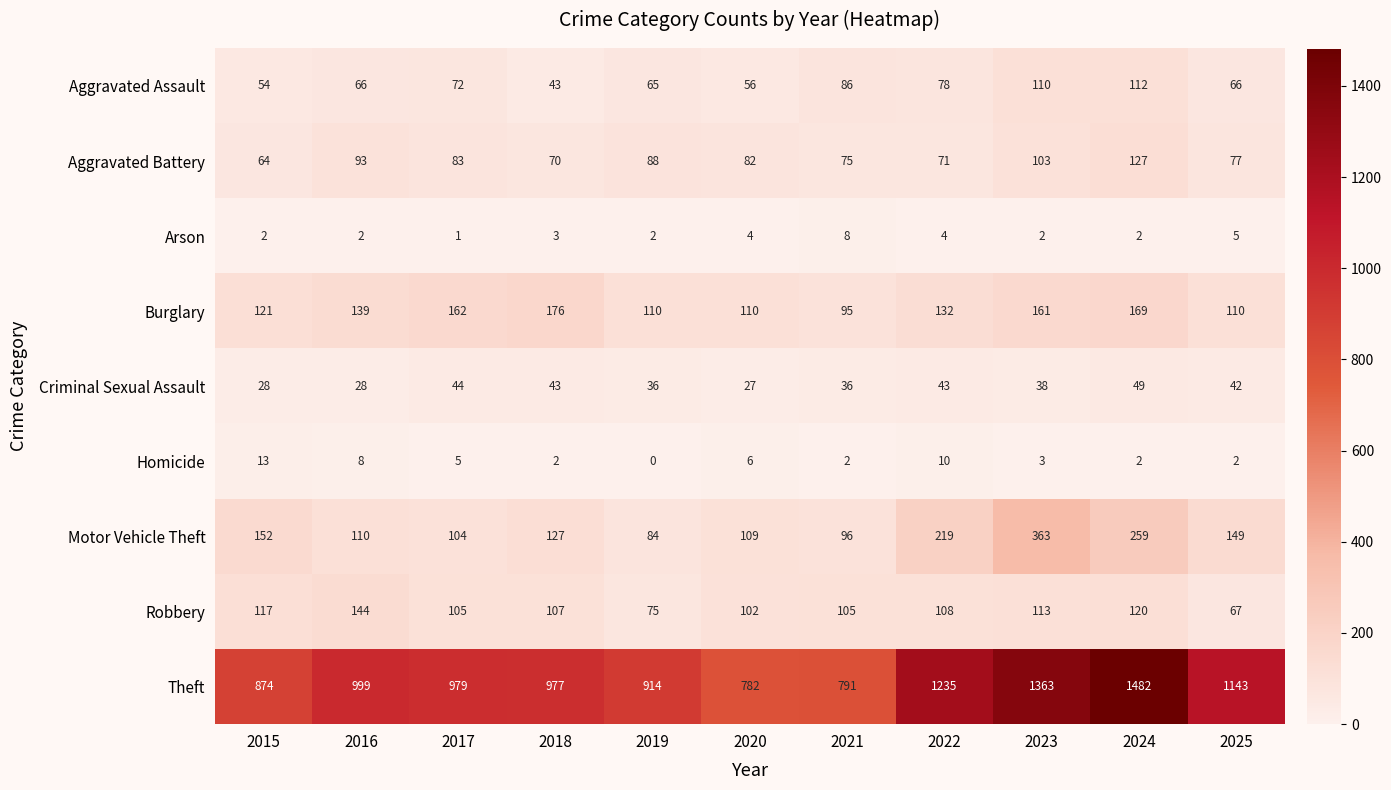

At which category is the sum across all series the highest?

2024